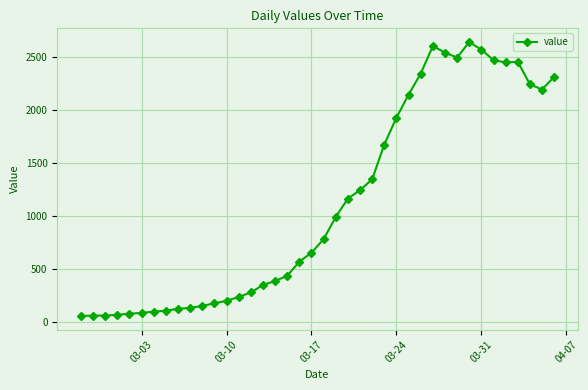

What is the smallest value displayed?

61